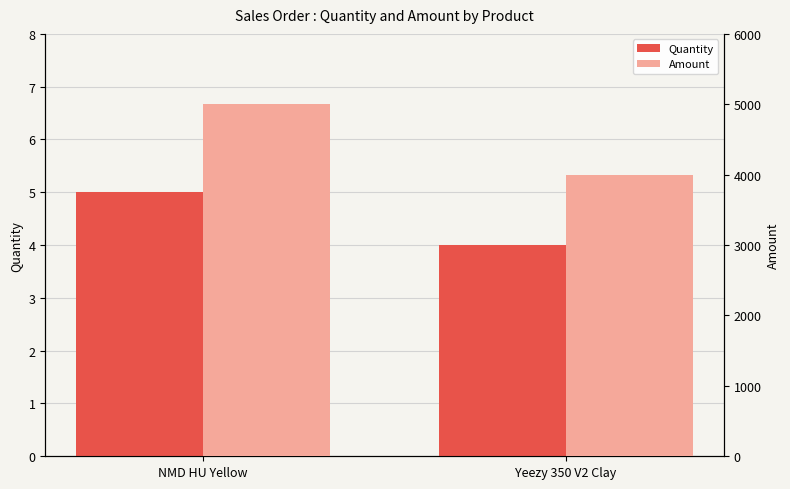

True or false: Quantity has a value of 5 at NMD HU Yellow.

True